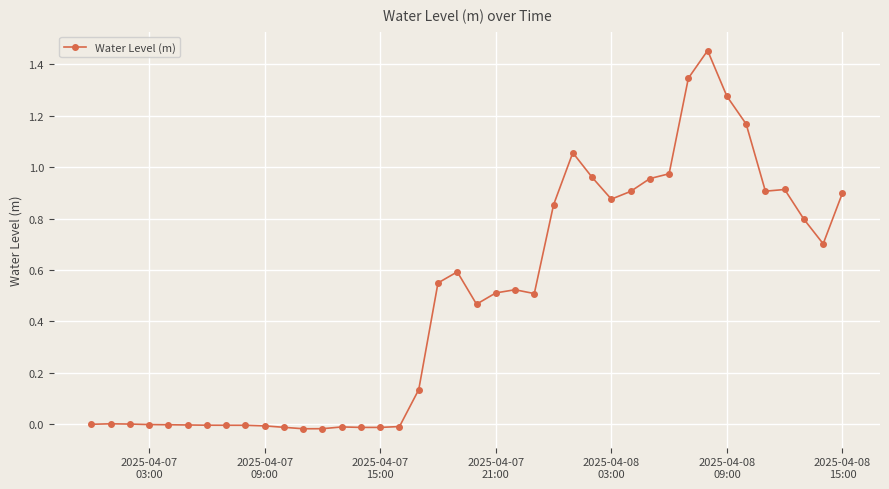

How many lines are shown in the chart?

1